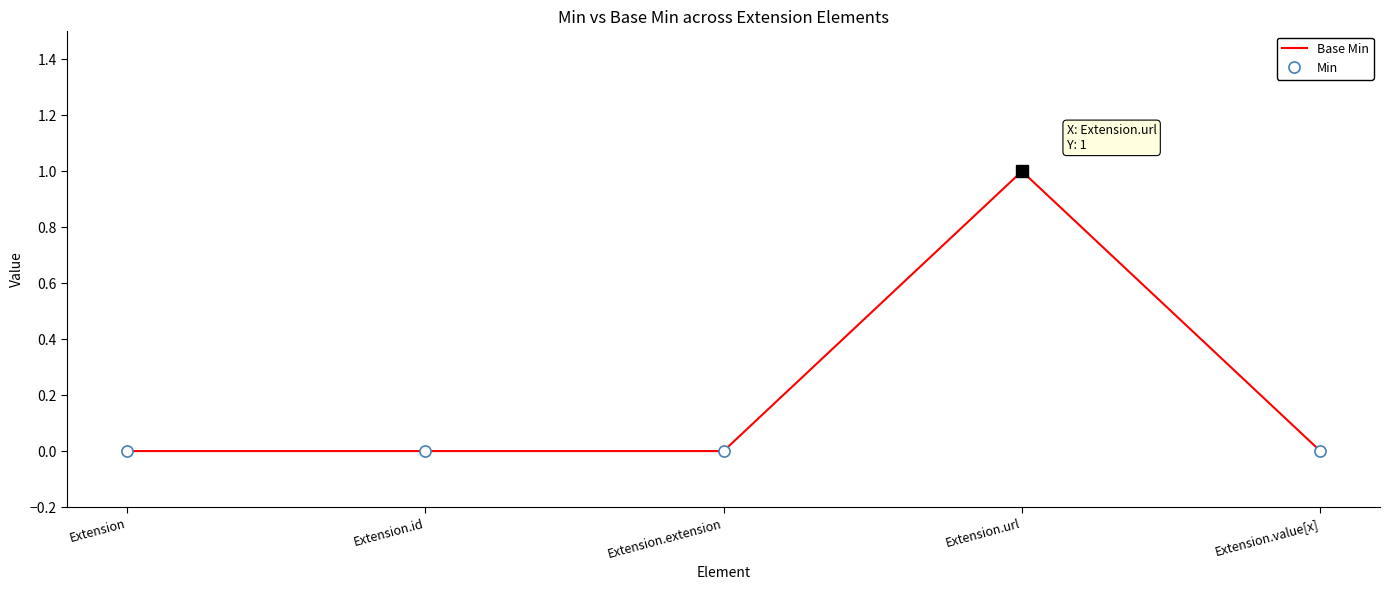

How many lines are shown in the chart?

2